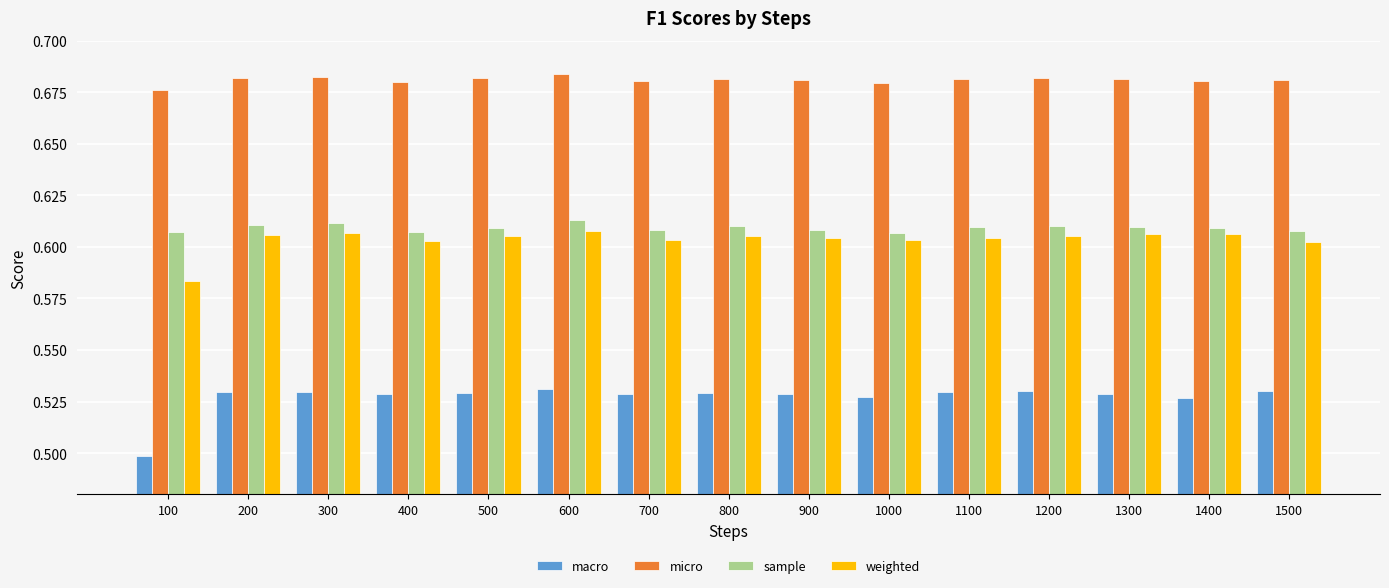

How many groups of bars are there?

15